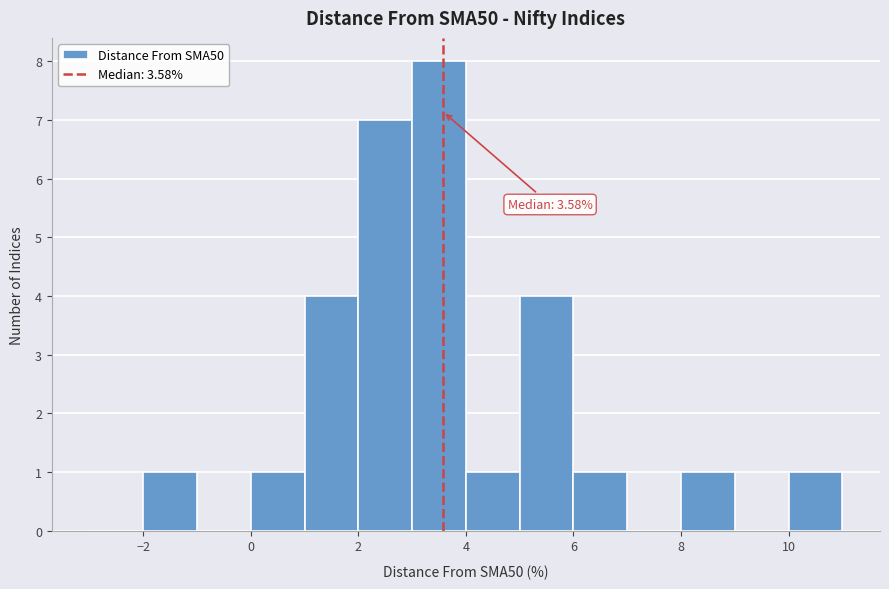

Which range on the x-axis has the tallest bar?

3 to 4